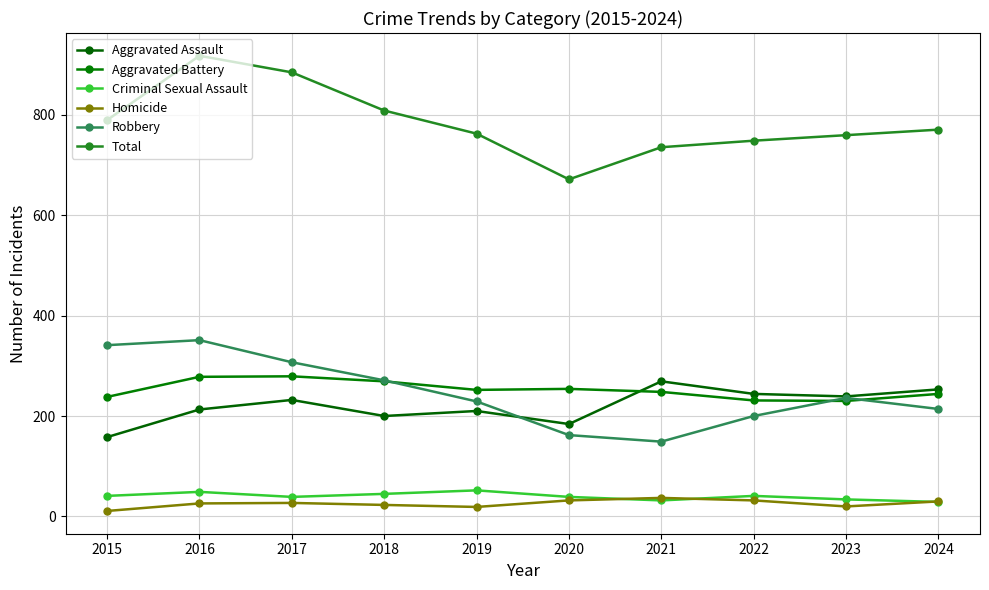

What is the maximum value for Robbery?

351